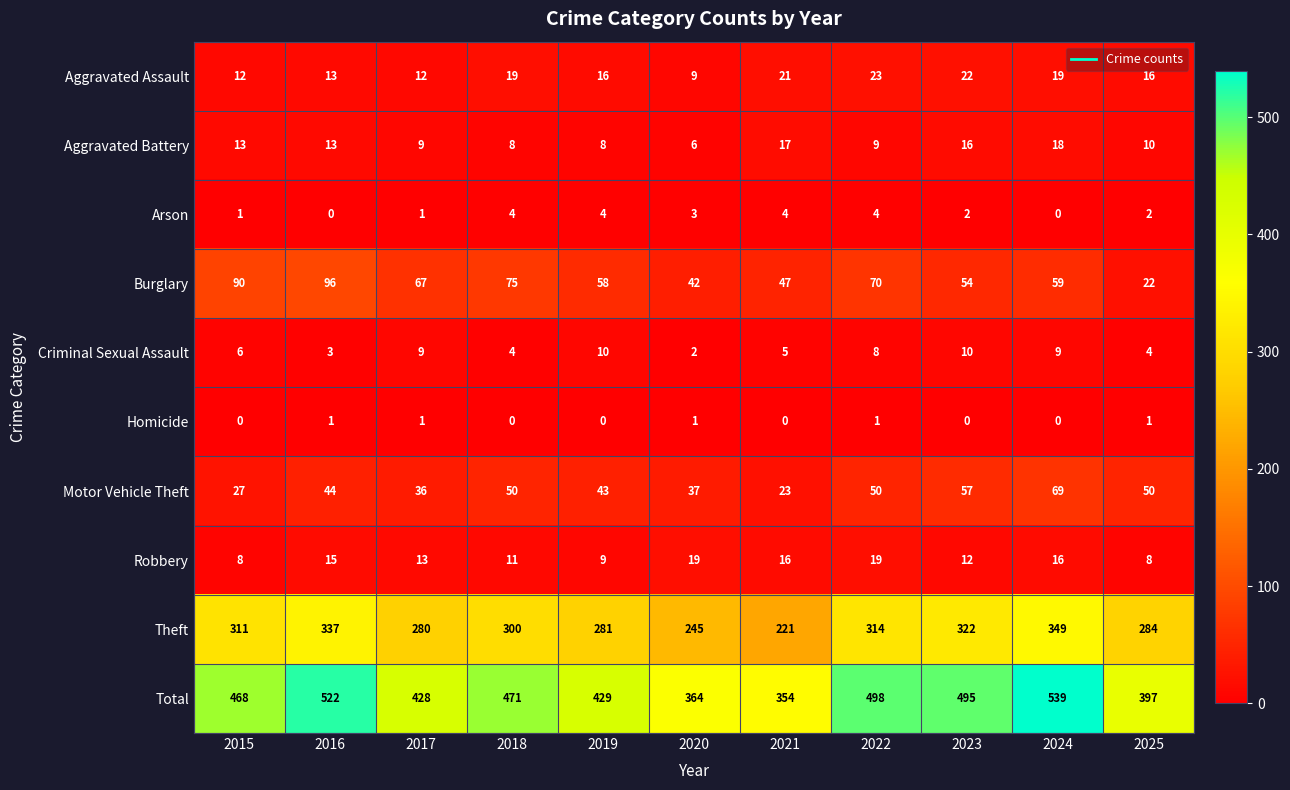

What is the total value across all series at 2015?

936